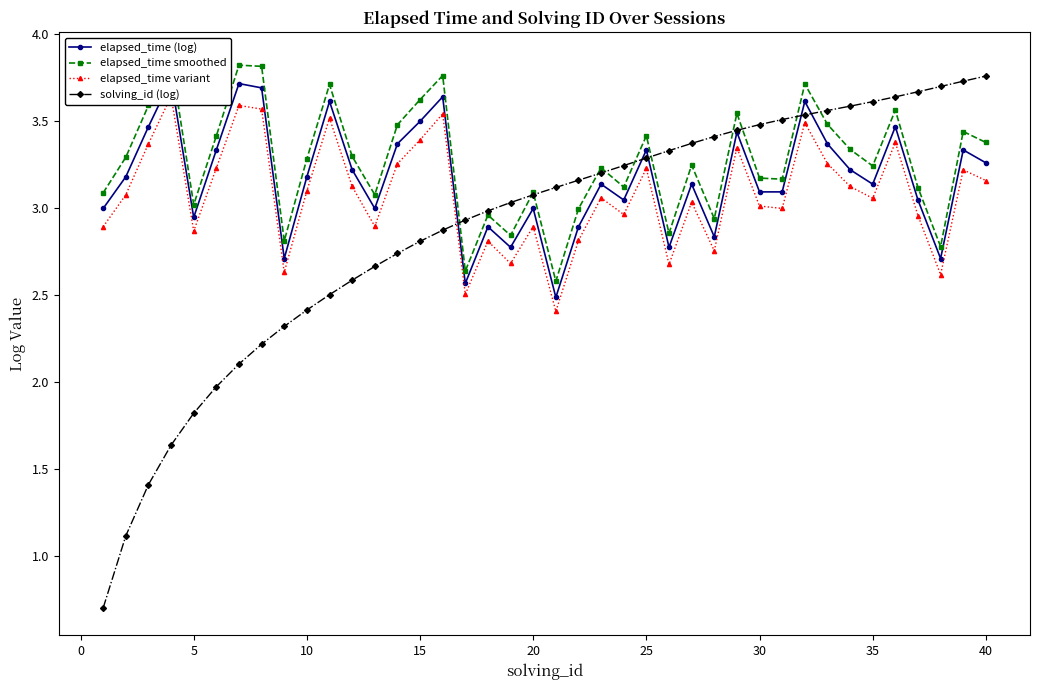

The solving_id (log) series shows 5.5 at 35. True or false?

False